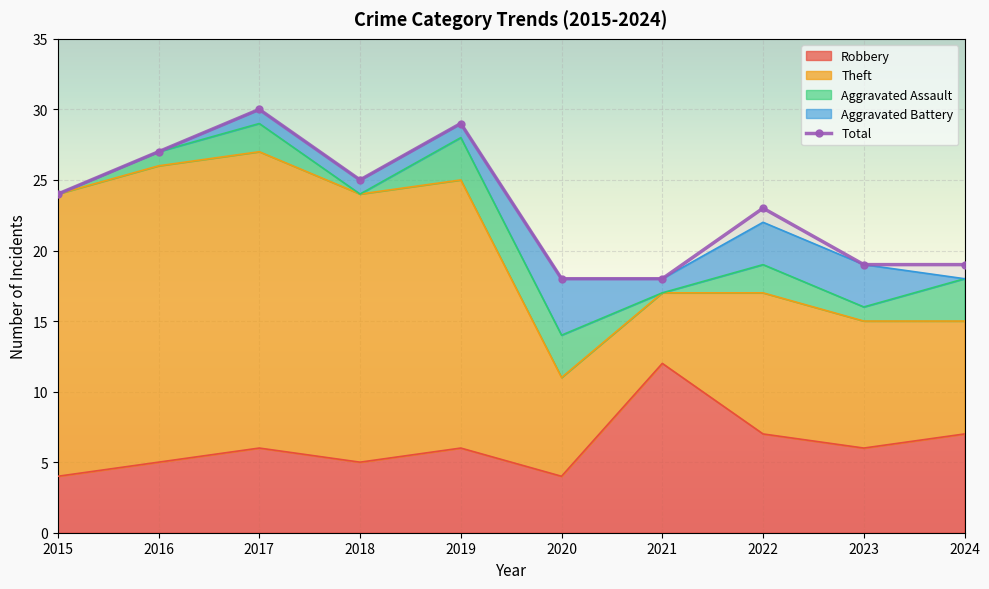

What is the smallest value displayed?

18